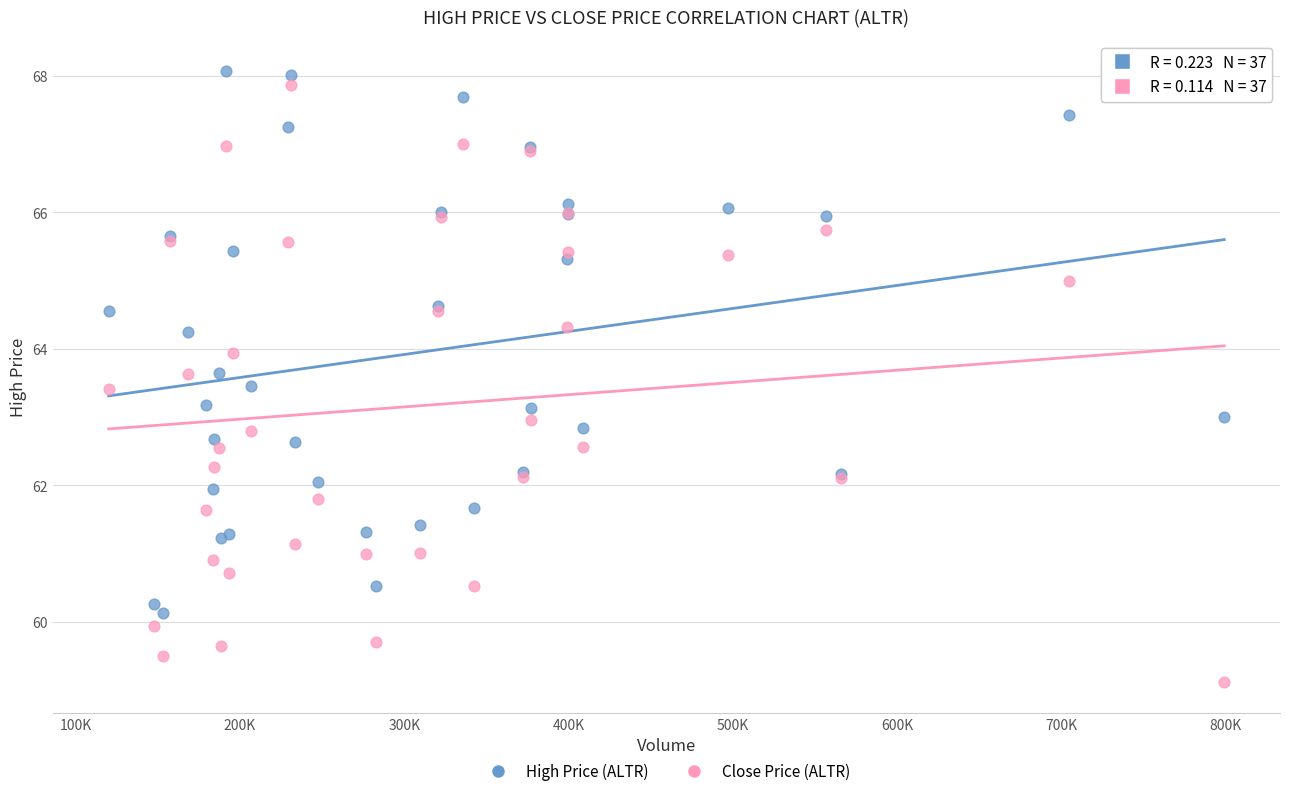

What are all the series names shown in the legend?

High Price (ALTR), Close Price (ALTR)